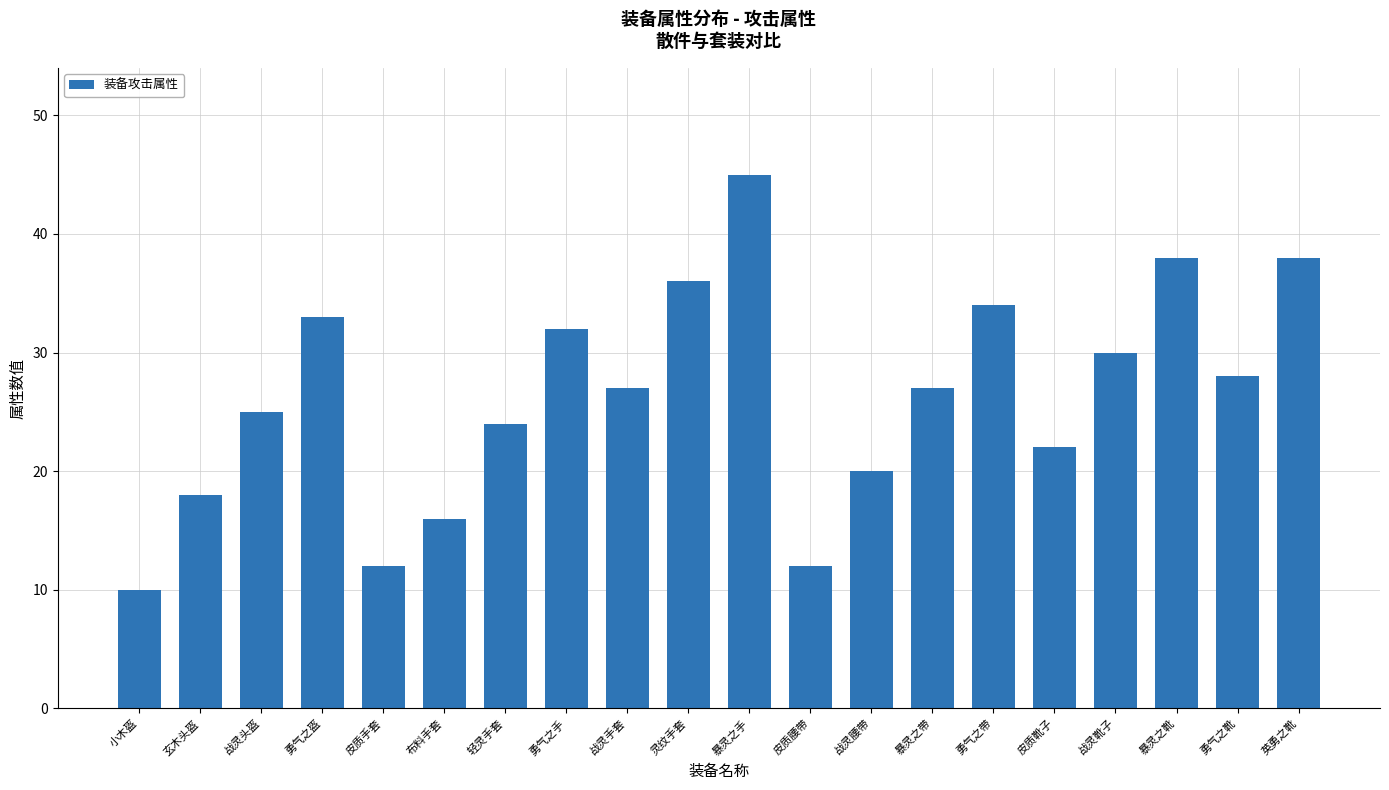

What value does the data have at 勇气之手?

32